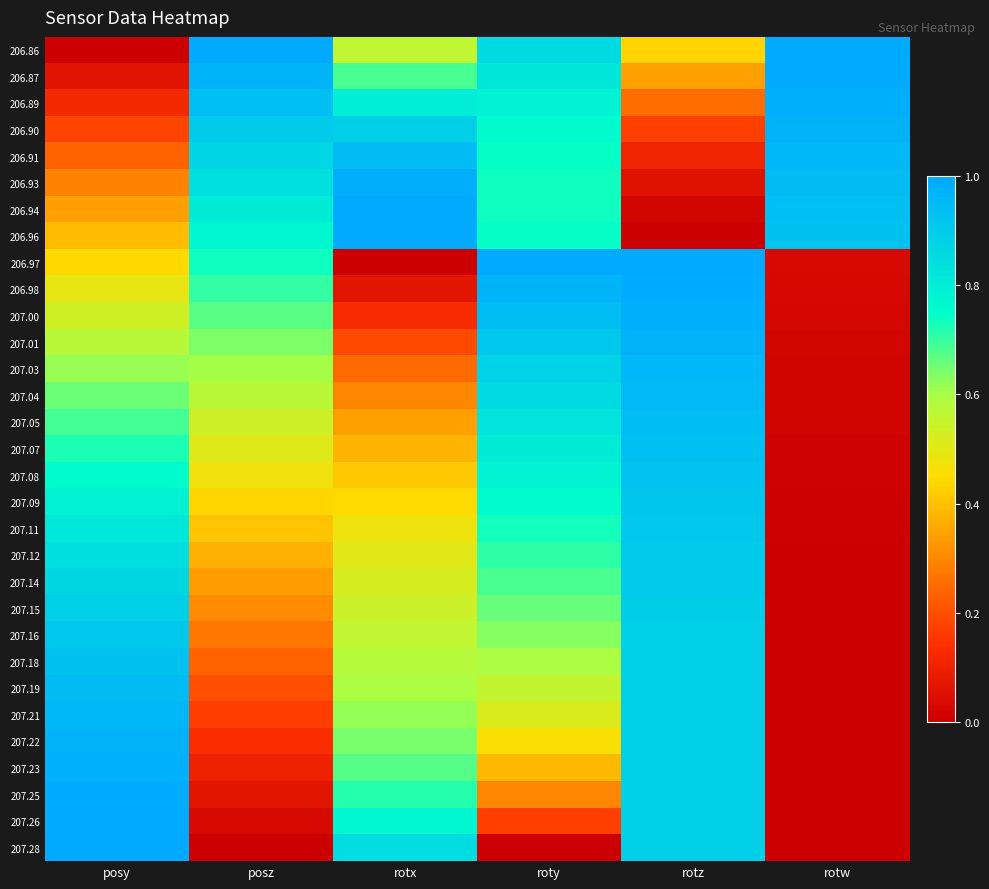

How many distinct data groups are displayed?

31